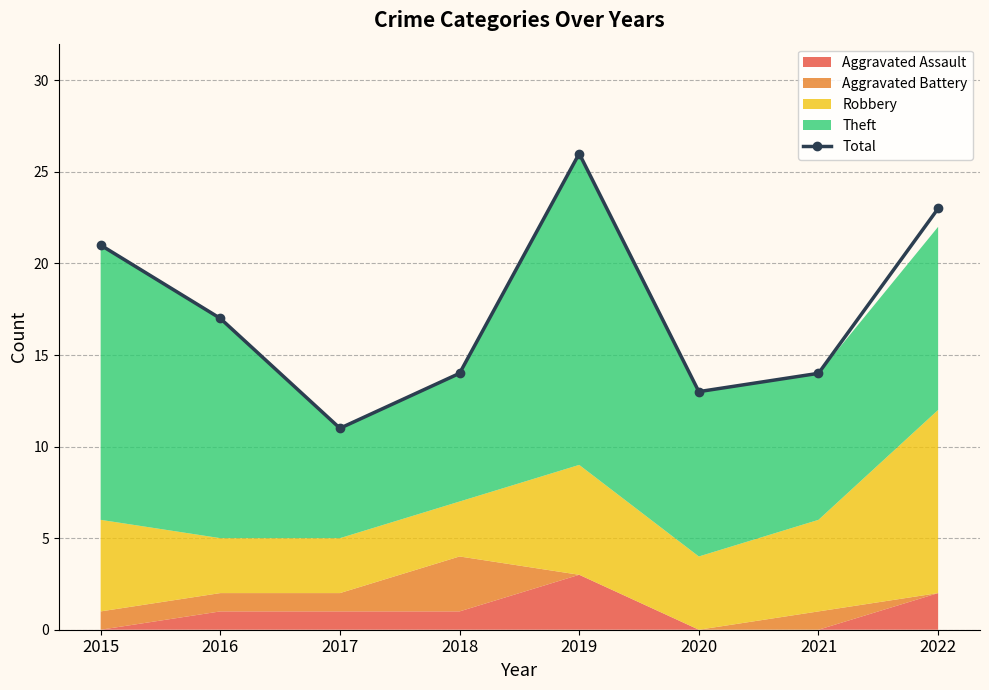

At which category does the data reach its first local valley?

2017